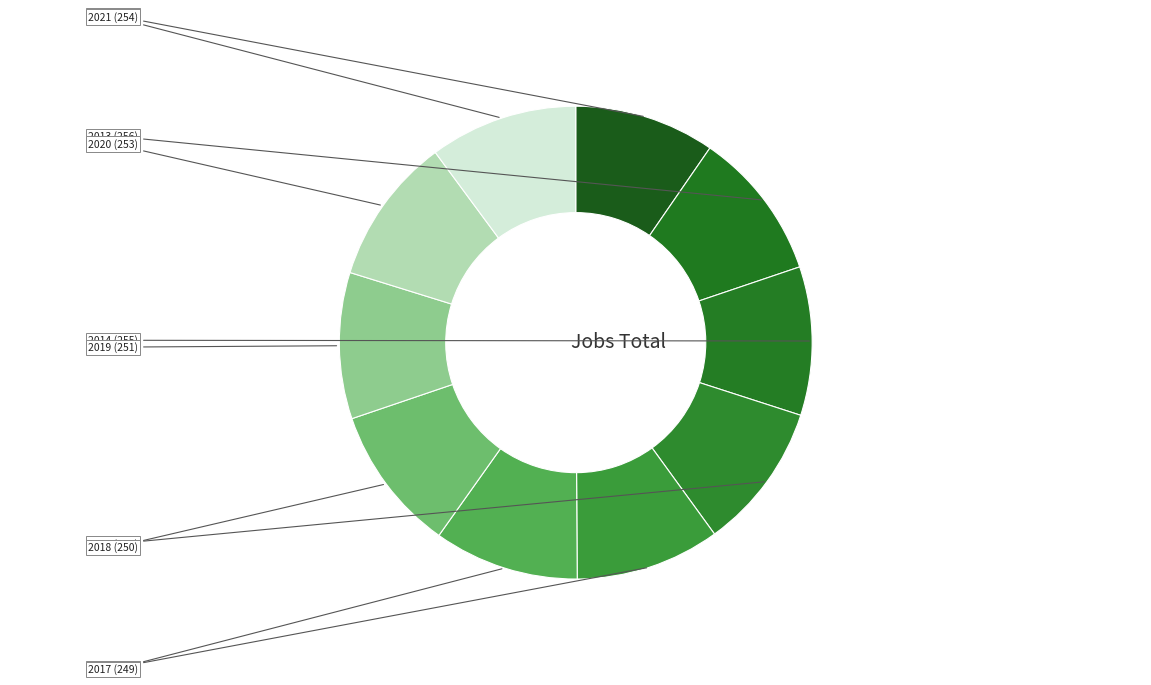

Does any single category account for the majority?

No